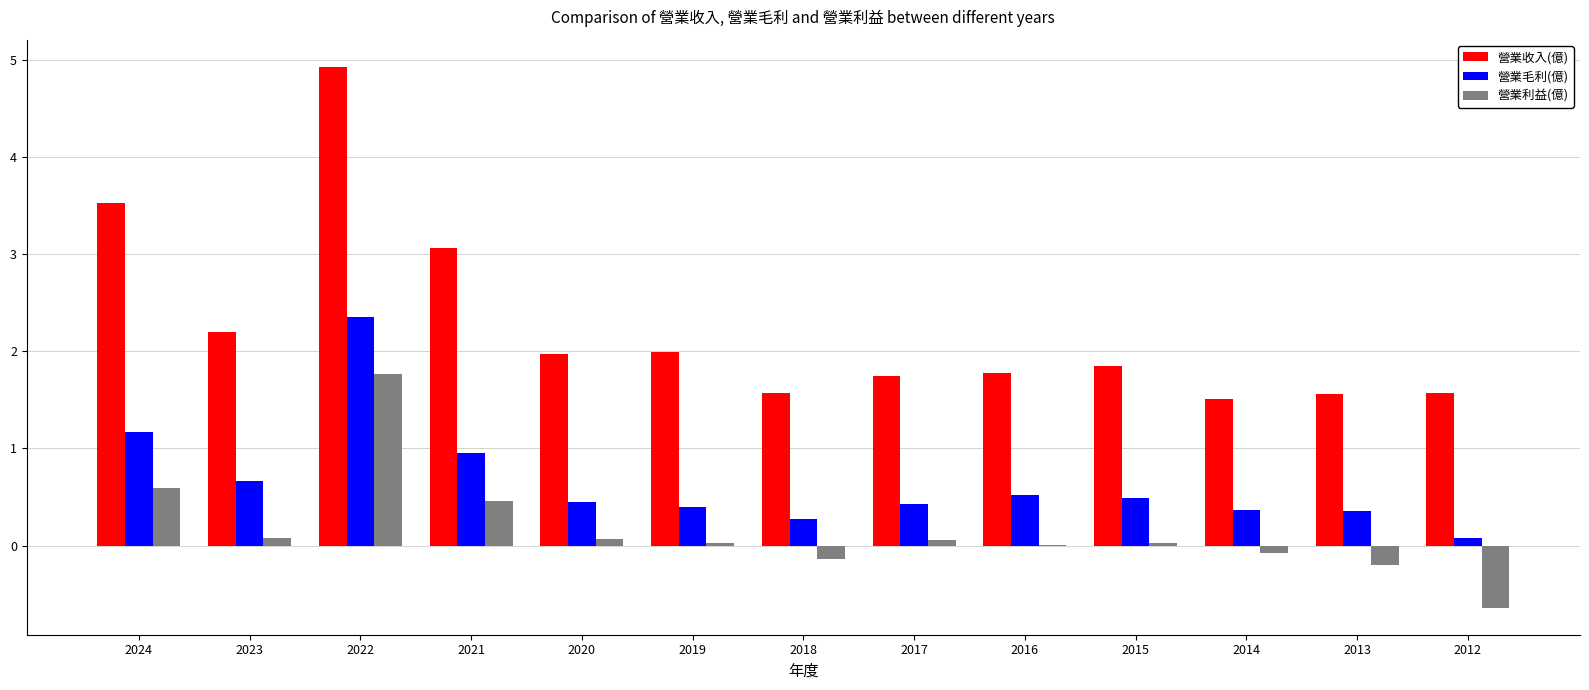

What is the total value across all series at 2024?

5.3